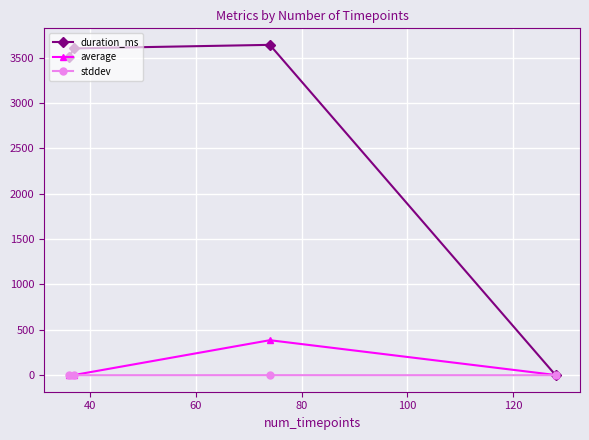

What is the value of the duration_ms point at the 3rd from the left?

3641.0